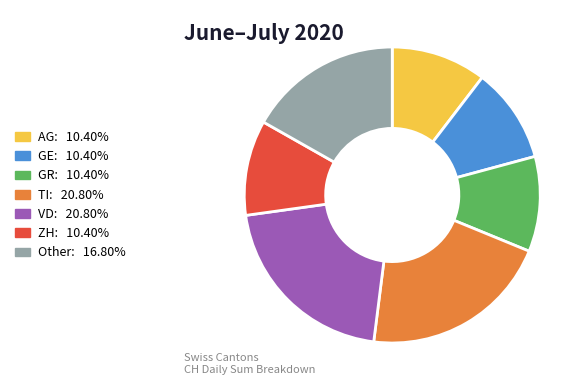

Does VD represent more than half of the total?

No